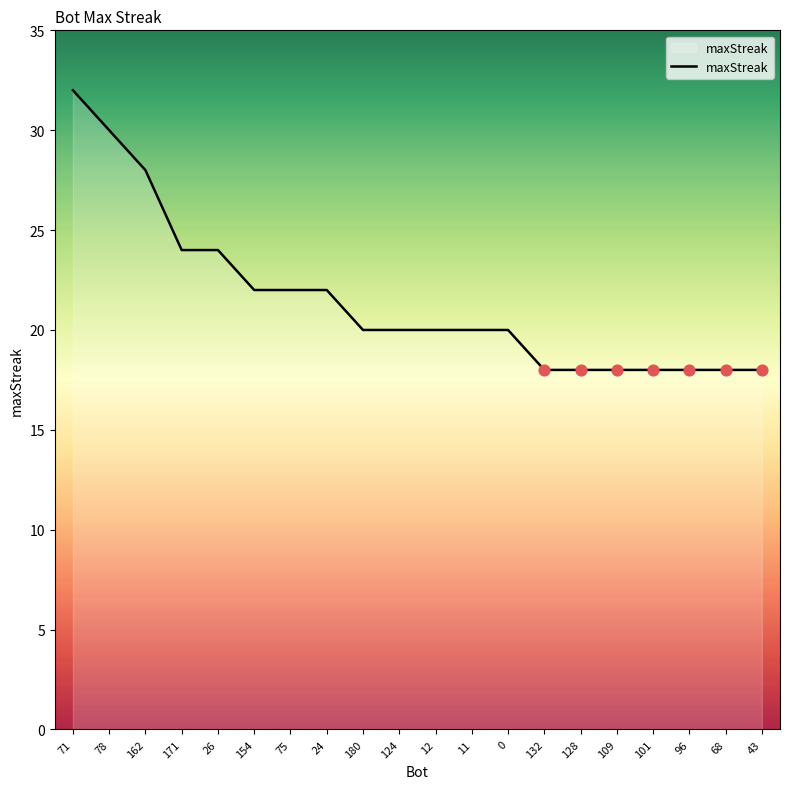

Which has a higher value, 78 or 162?

78